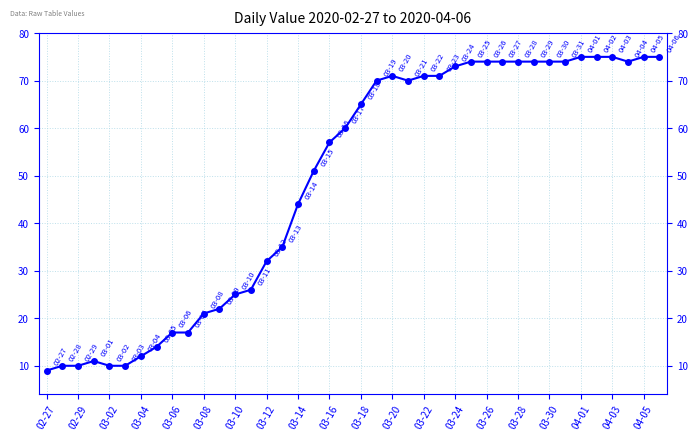

What is the value of the 36th point from the left?

75